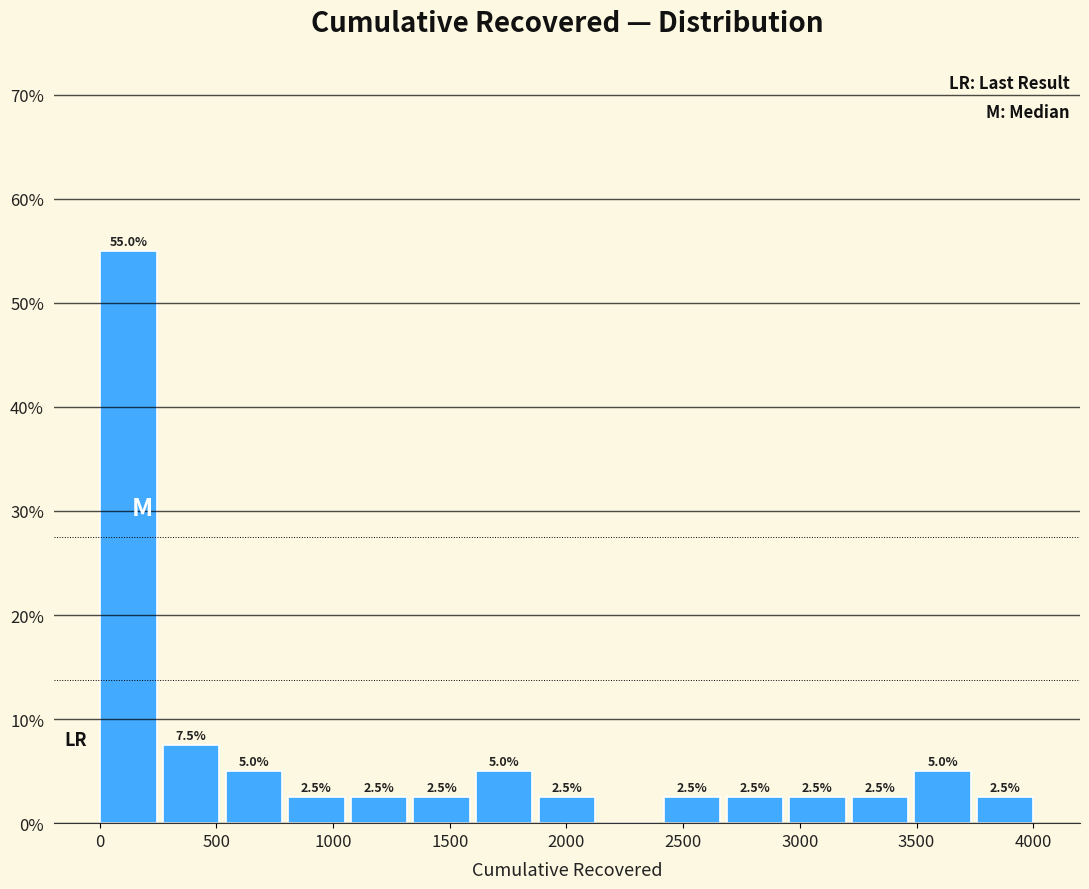

Which range on the x-axis has the tallest bar?

0 to 250